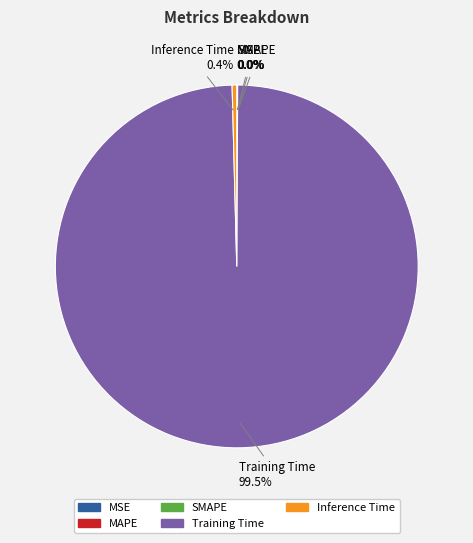

Which category has the biggest portion of the pie?

Training Time